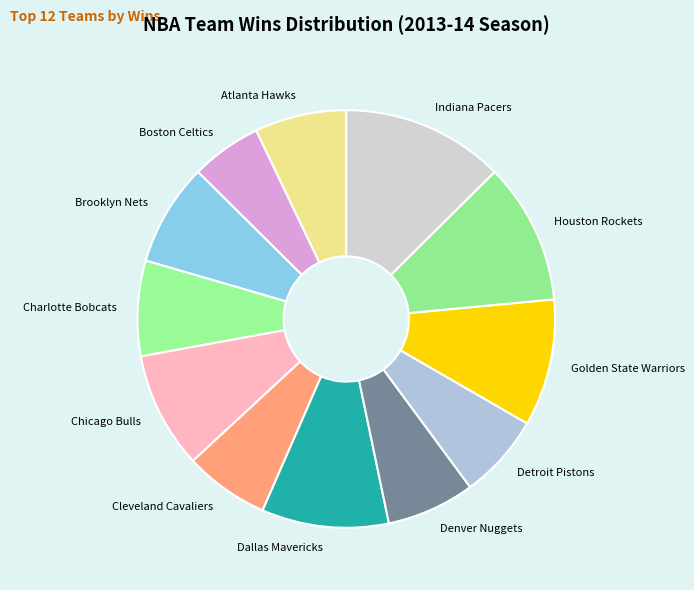

Combined, do Atlanta Hawks and Detroit Pistons account for over 50%?

No